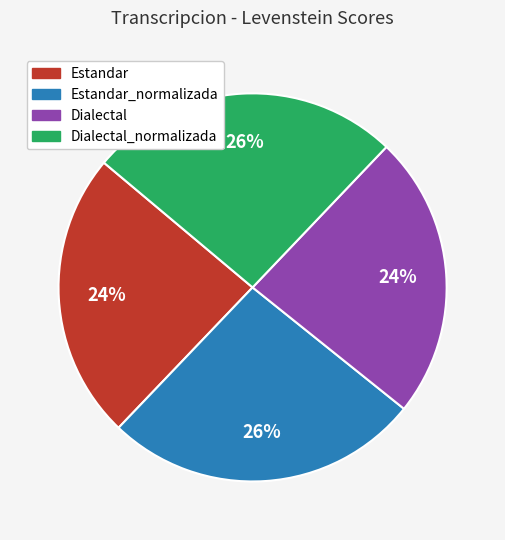

To the nearest percent, what is the average slice percentage?

25%